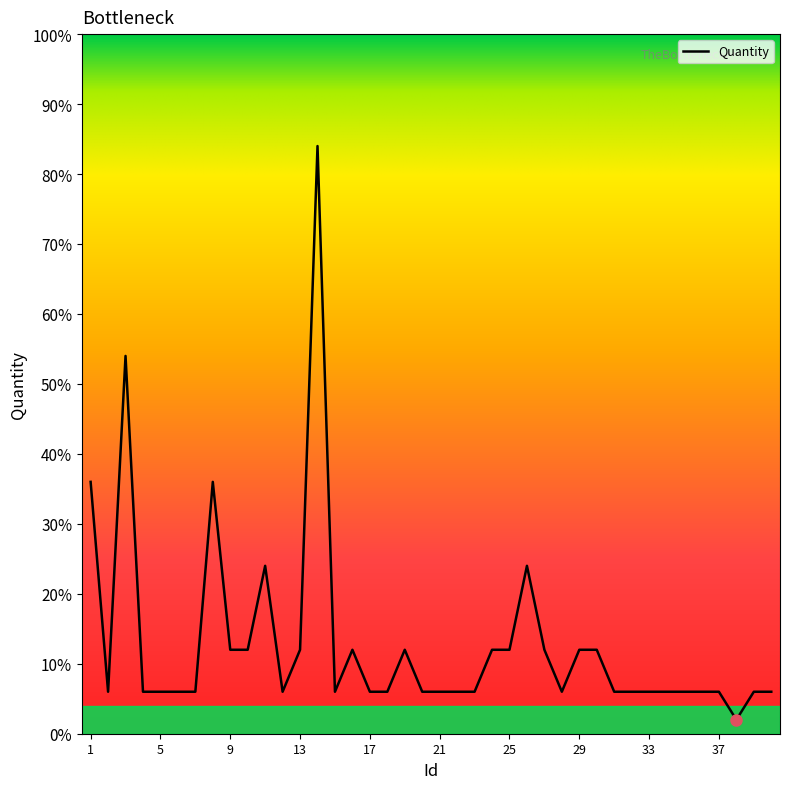

What is the difference between the maximum and minimum values?

82